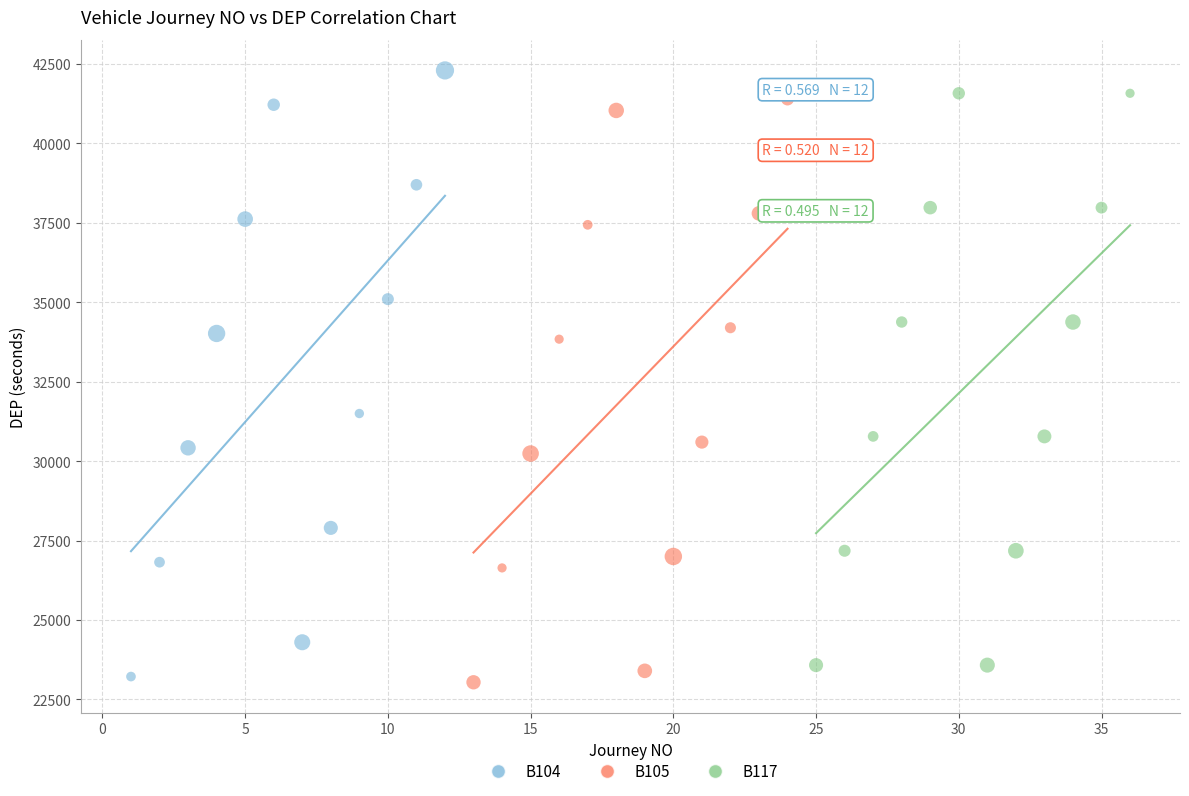

Which series contains the lowest Y value?

B105